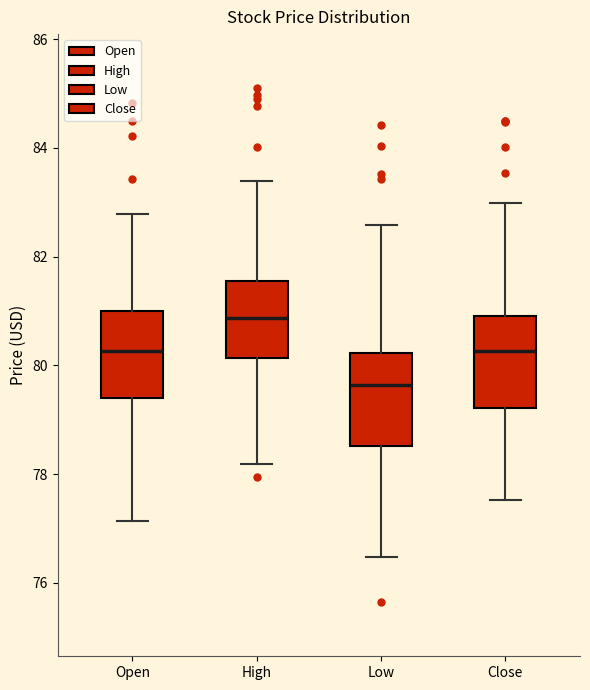

Which box's median line is the lowest?

Low